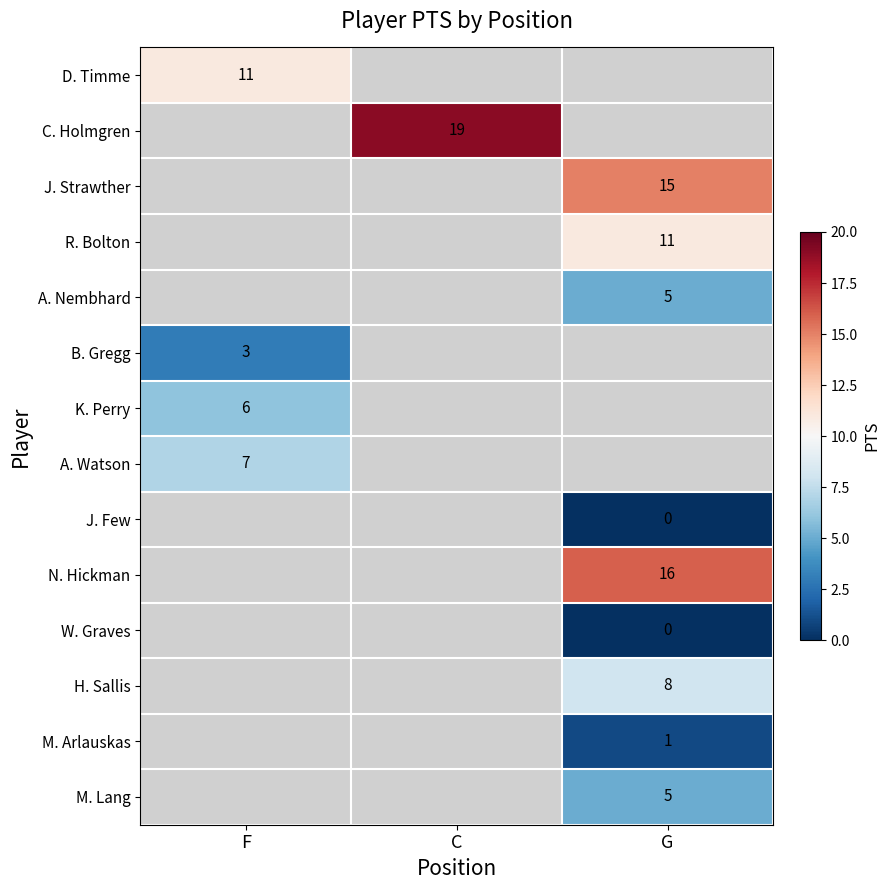

Which category has the lowest value across all series?

G